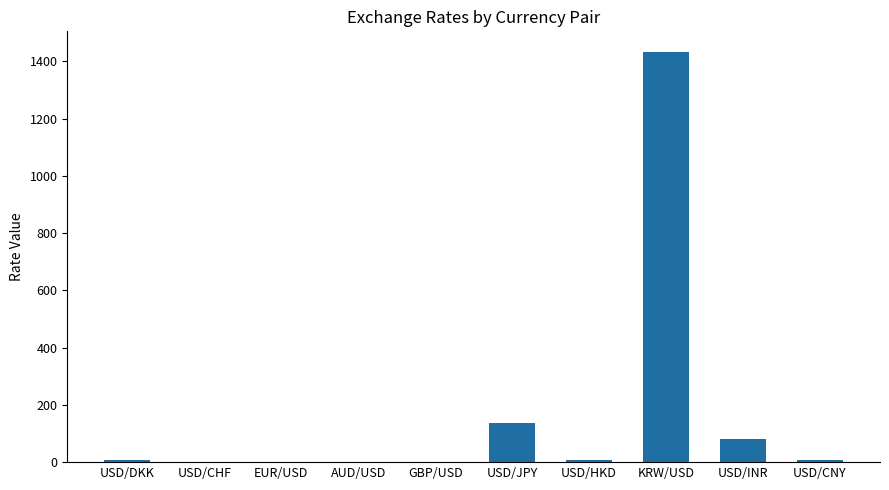

Is it true that the value at KRW/USD is 1433.0?

True